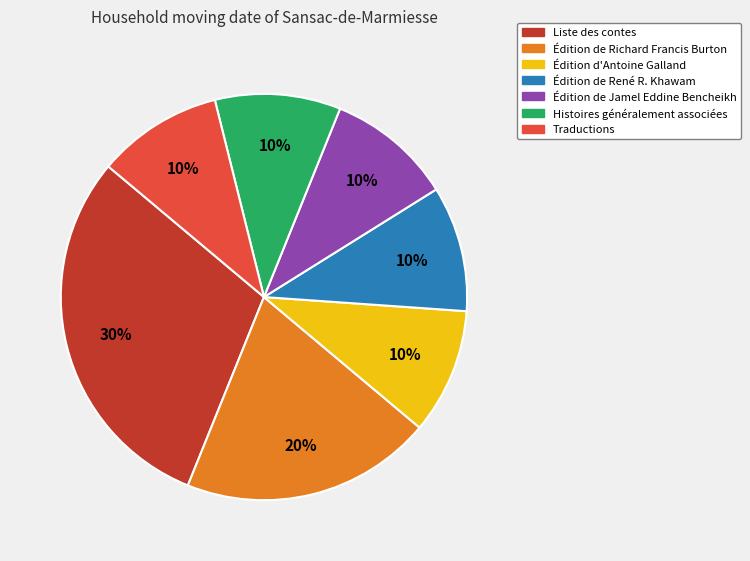

The Édition d'Antoine Galland slice represents 2% of the pie. True or false?

False